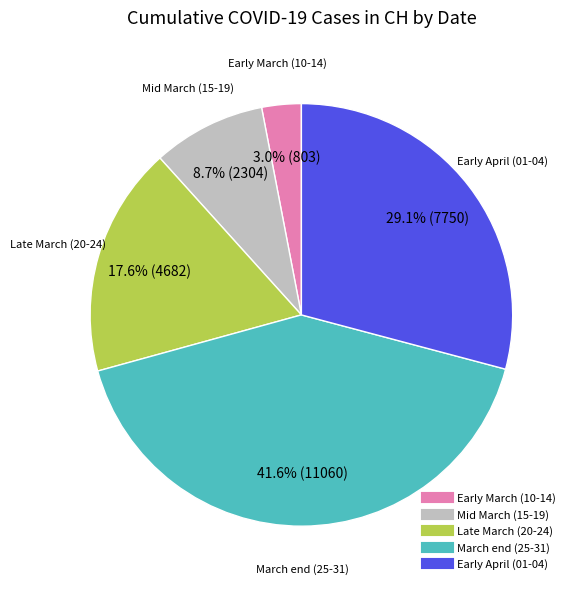

Is there a majority slice in this chart?

No